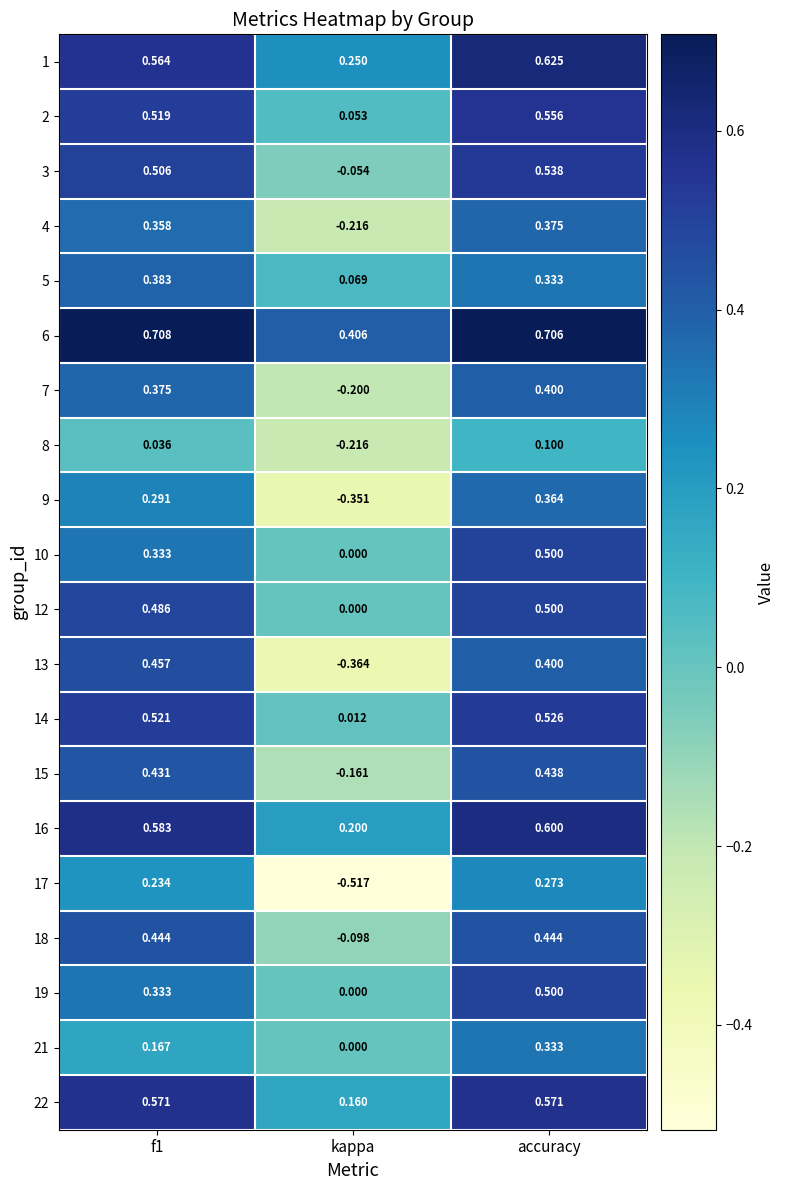

At which label does 6 reach its minimum?

kappa